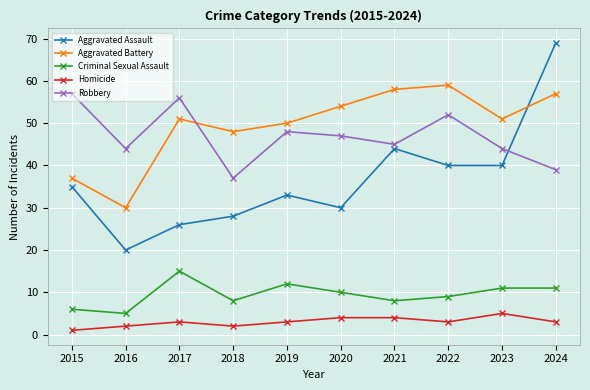

At how many categories does at least one series exceed 19?

10